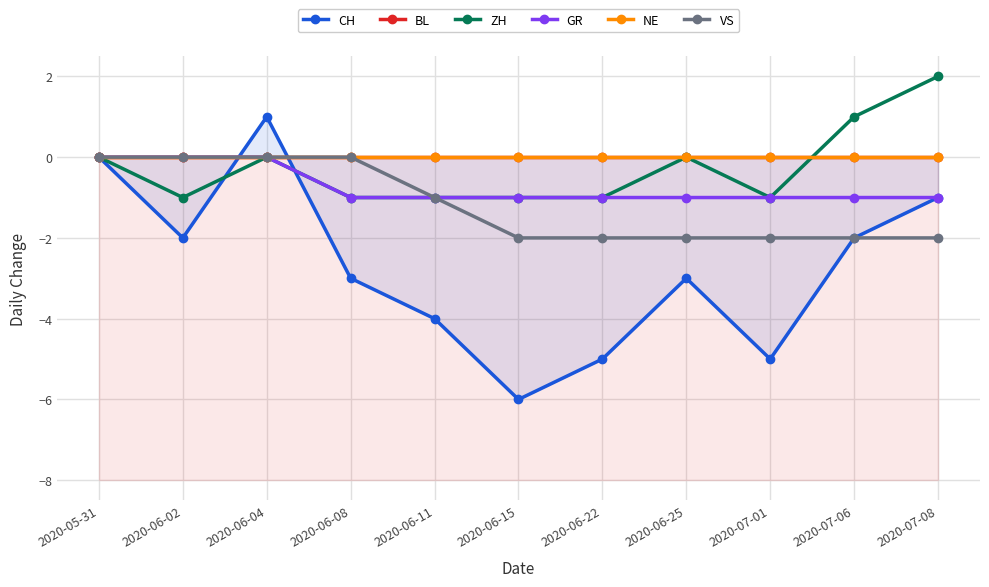

True or false: BL and VS cross at least once.

False